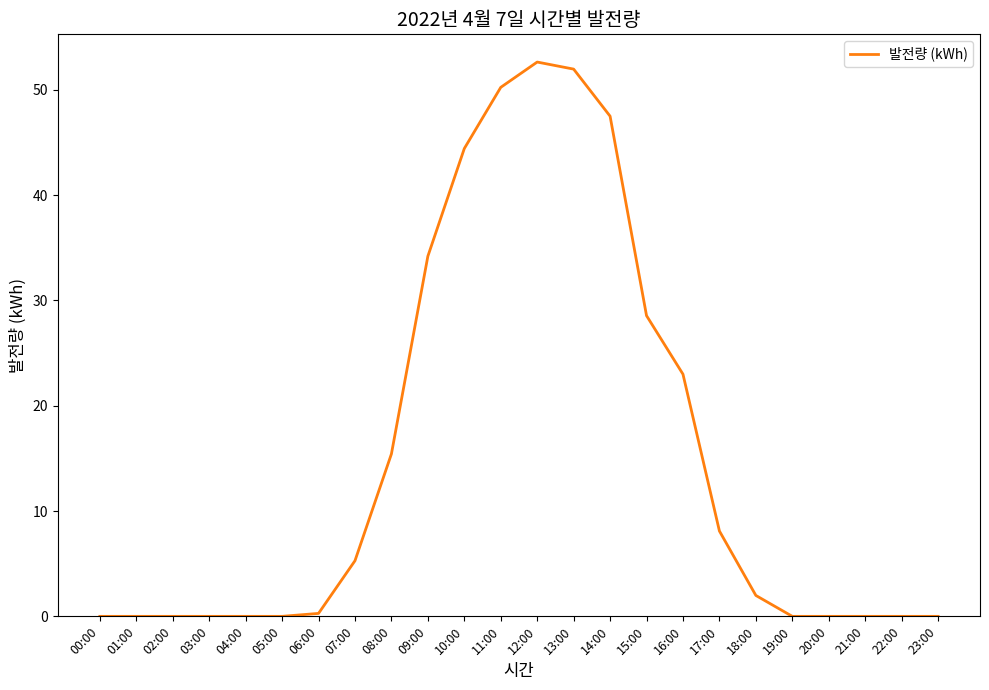

What is the maximum value shown in the chart?

52.6